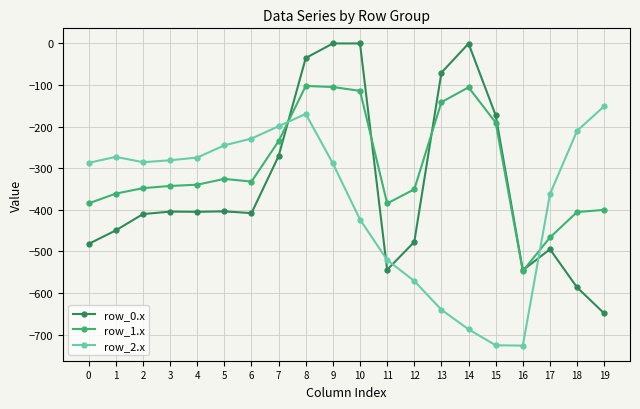

What is the lowest value of the row_0.x series?

-649.2